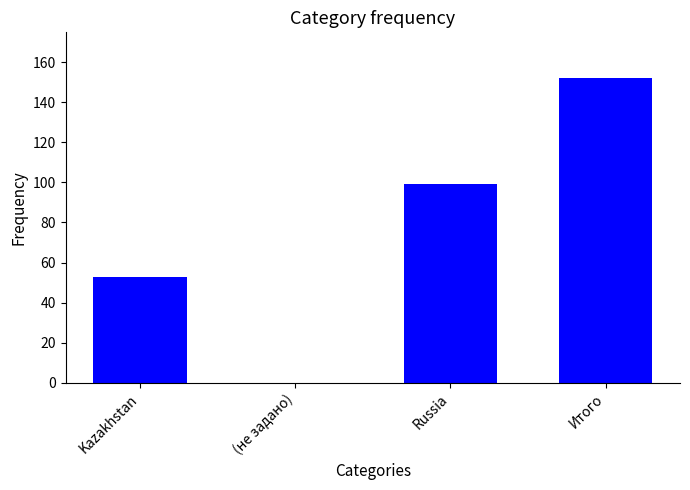

Which category has the highest value across all series?

Итого